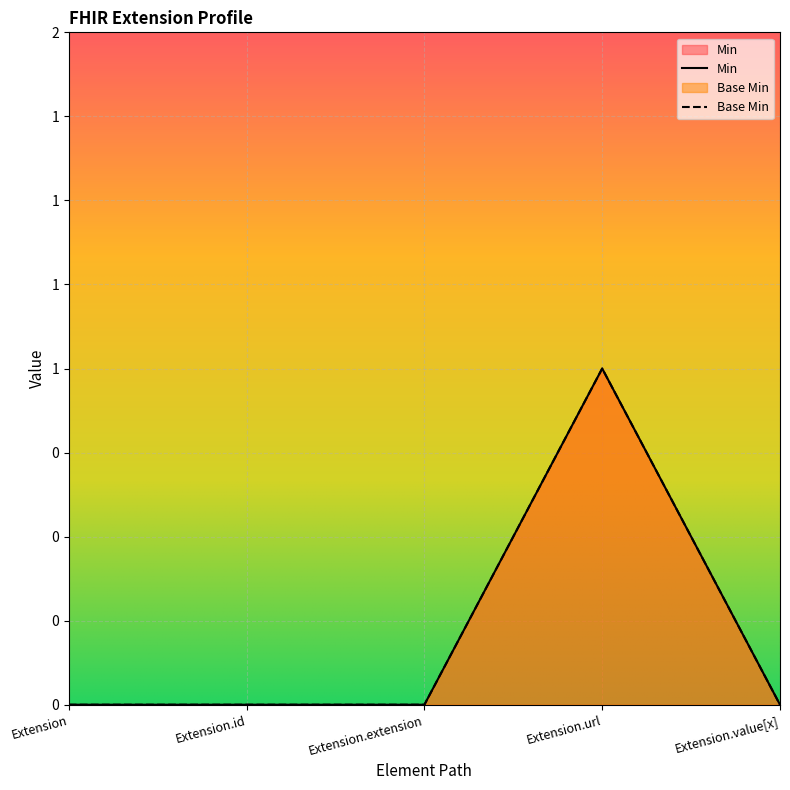

Which category has the highest value across all series?

Extension.url